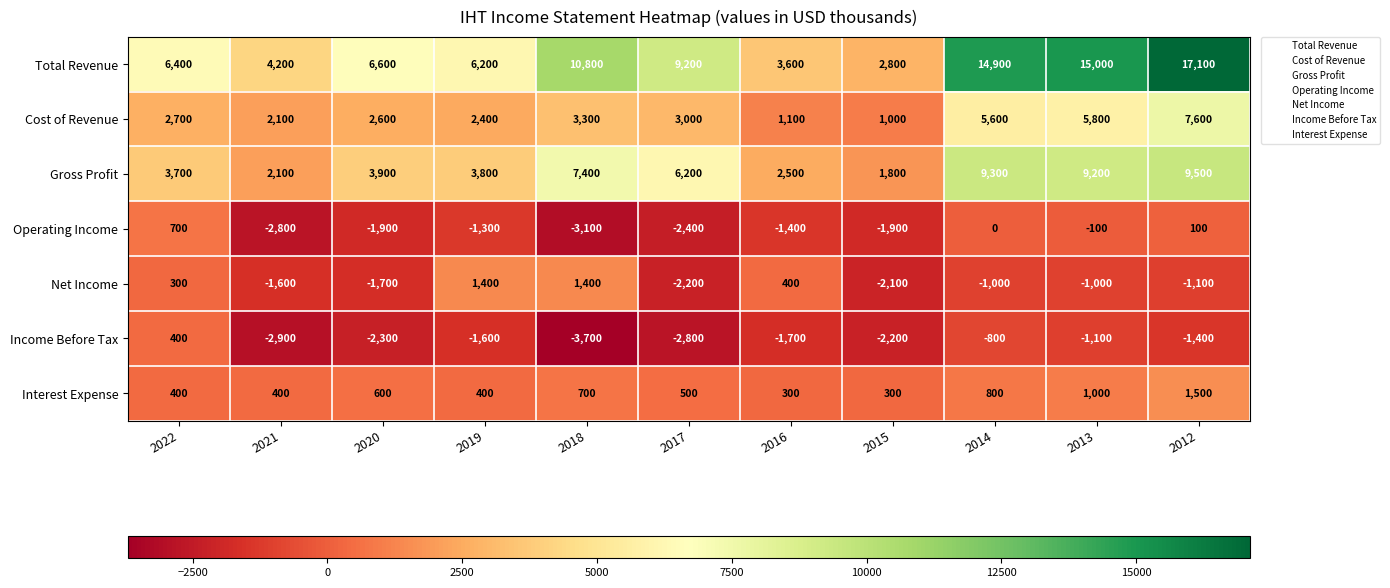

Where does the Income Before Tax series first go above -1700?

2022